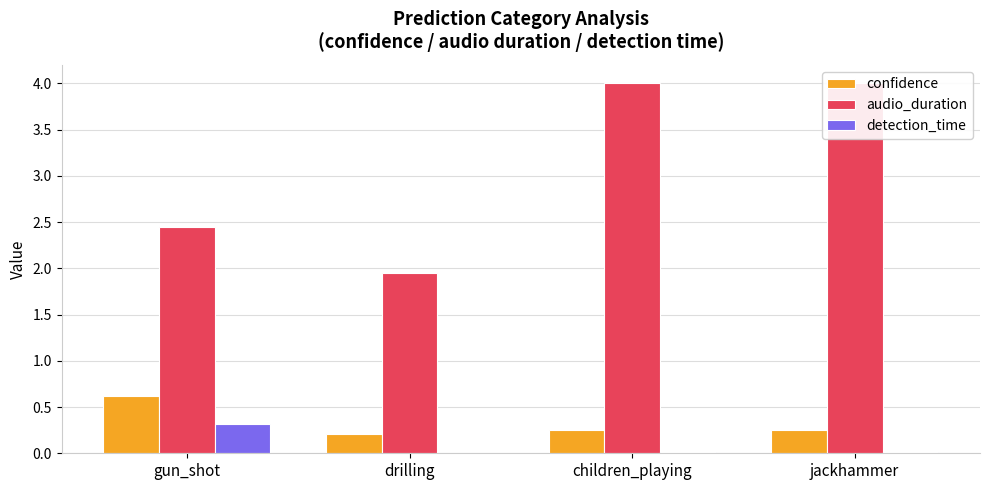

Rank the series by their maximum value, from highest to lowest.

audio_duration, confidence, detection_time